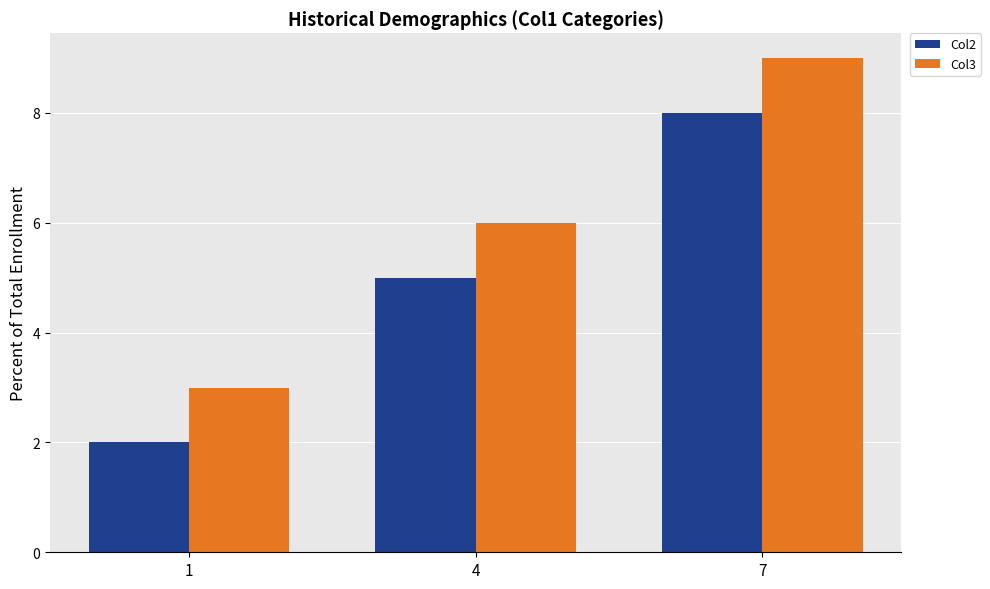

Rank the series by their maximum value, from lowest to highest.

Col2, Col3